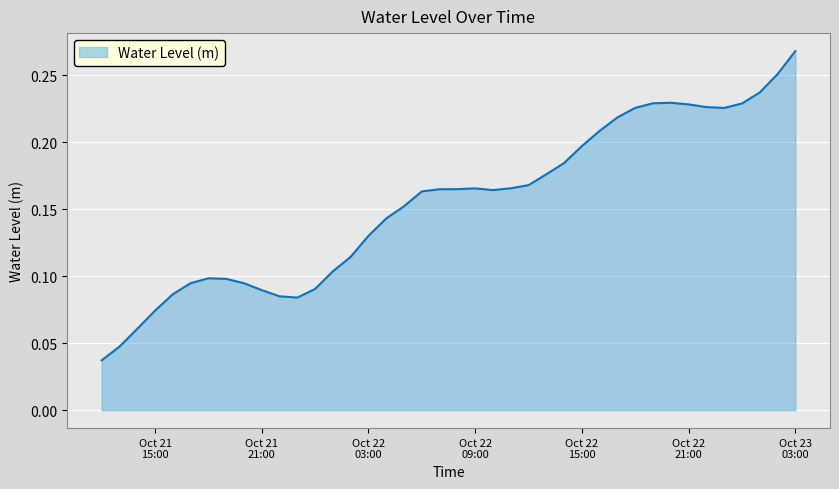

How many lines are shown in the chart?

1